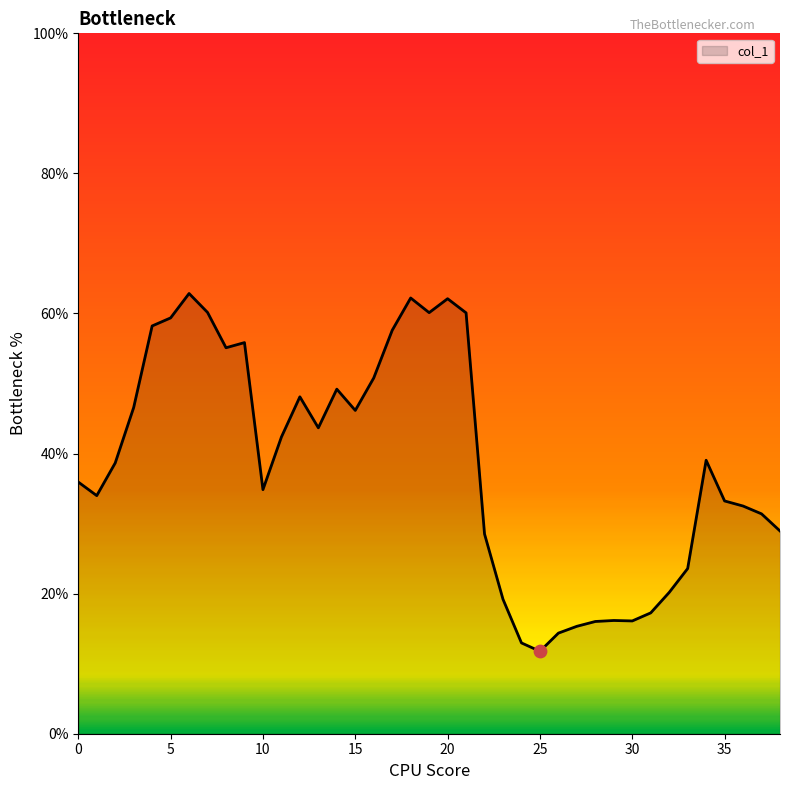

What is the smallest value displayed?

11.8